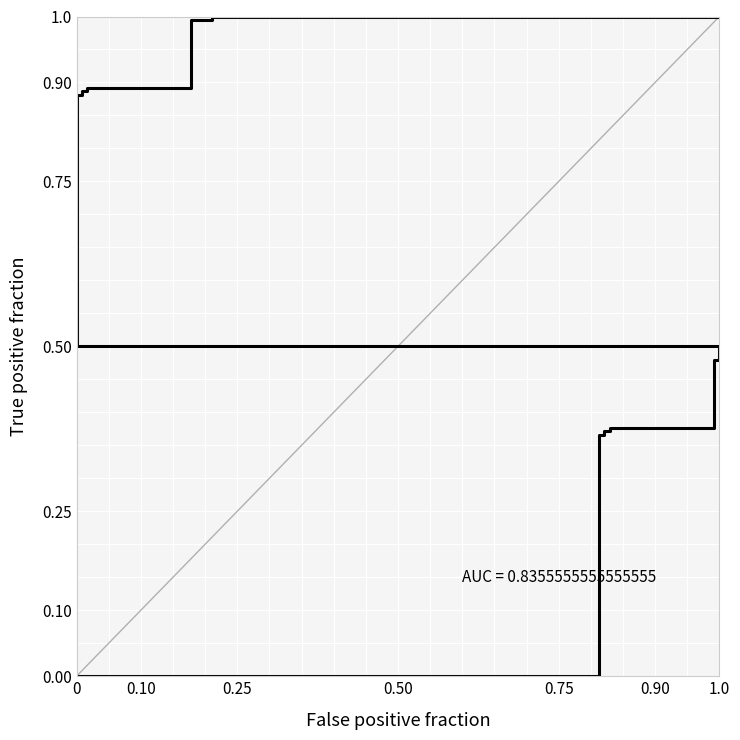

What is the value of the 12th point from the left?

1.0